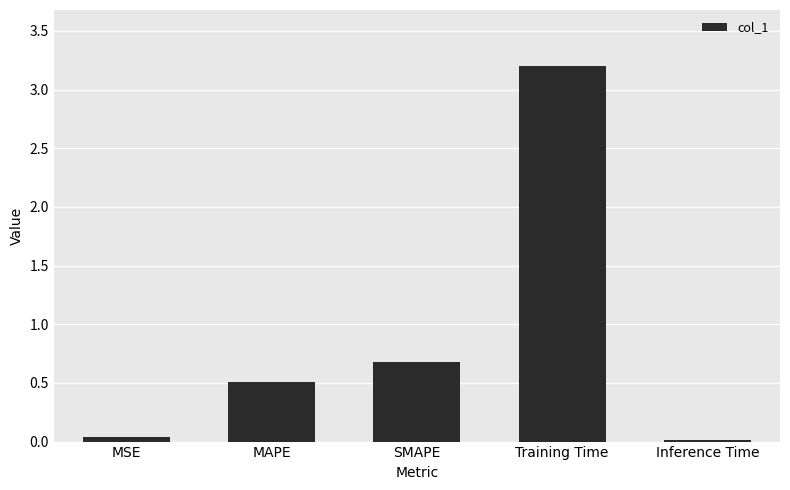

Which has a higher value, MAPE or Training Time?

Training Time